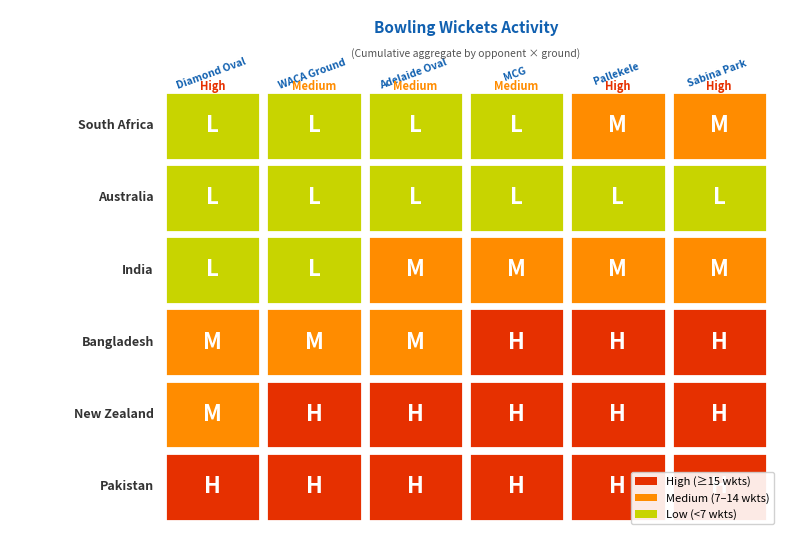

What is the maximum value for India?

27